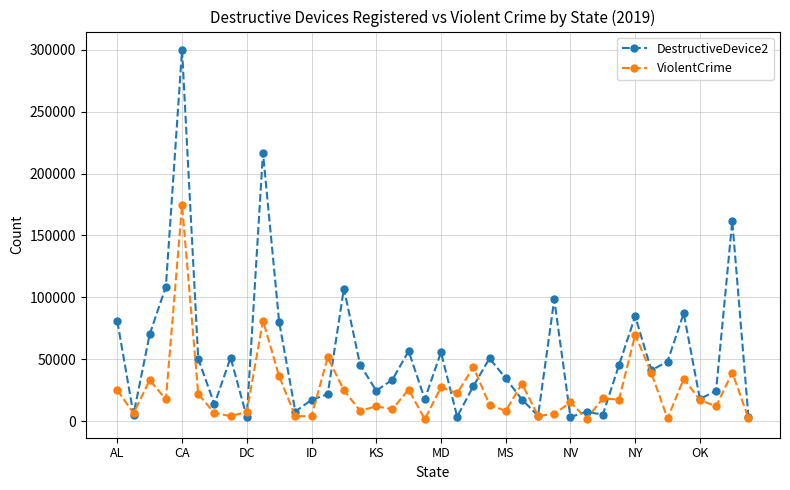

True or false: DestructiveDevice2 has more than 1 points higher than both neighbors.

True